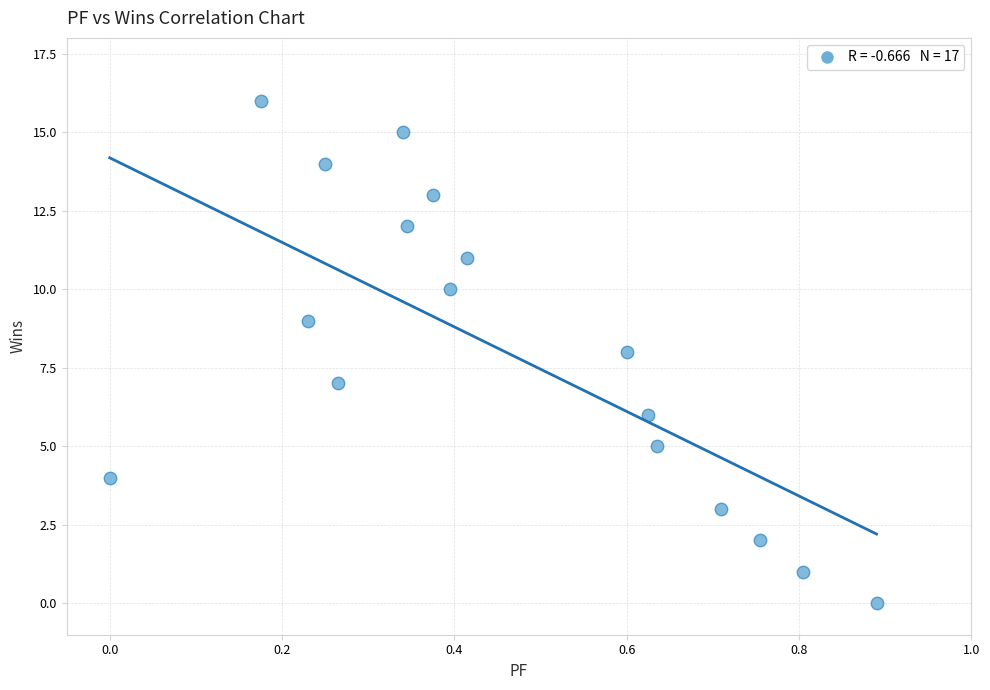

What is the range of Y values (max minus min)?

16